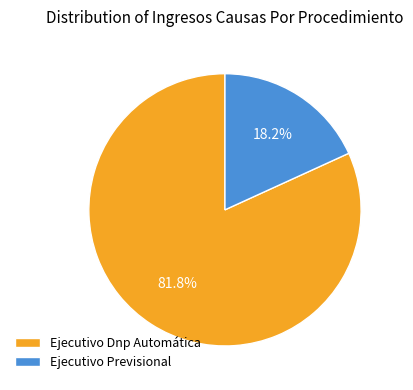

To the nearest percent, what is the difference between the largest and smallest slice percentages?

64%